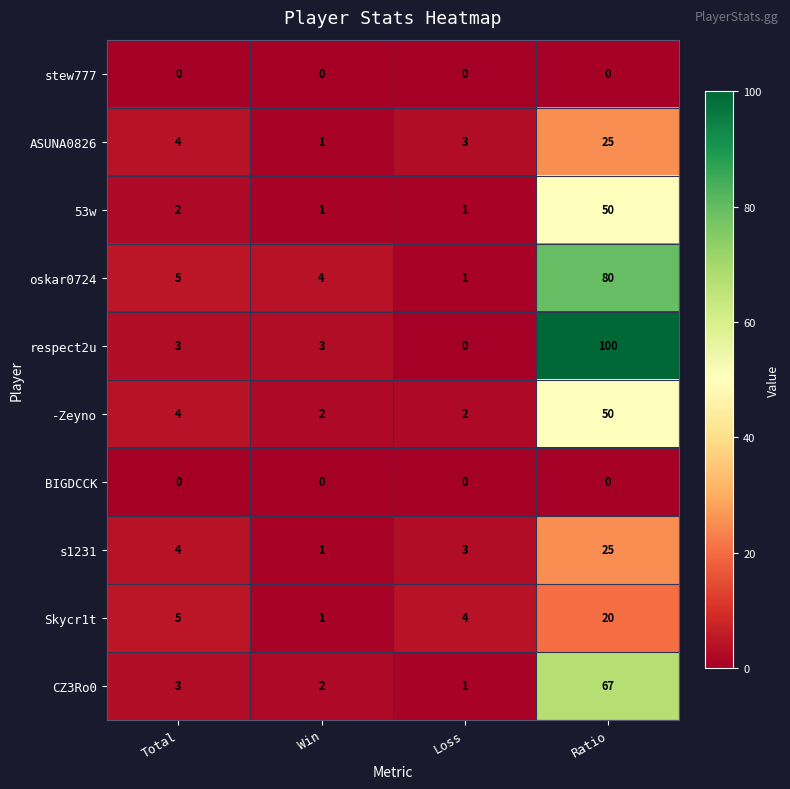

What is the difference between the -Zeyno values at Total and Ratio?

46